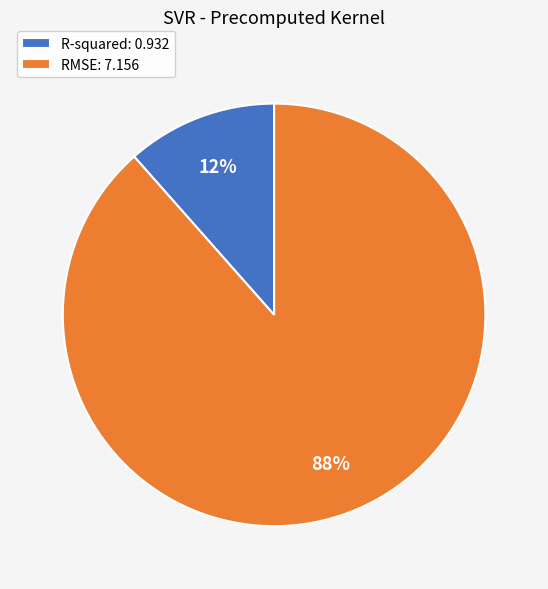

How many slices are in this pie chart?

2